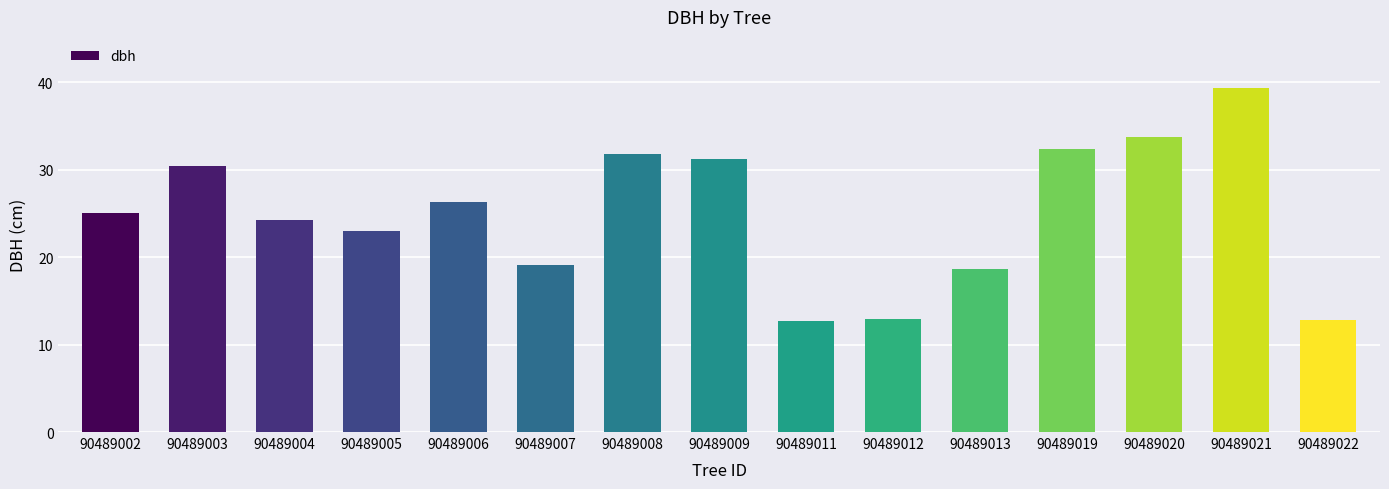

Which label corresponds to the largest value in the chart?

90489021